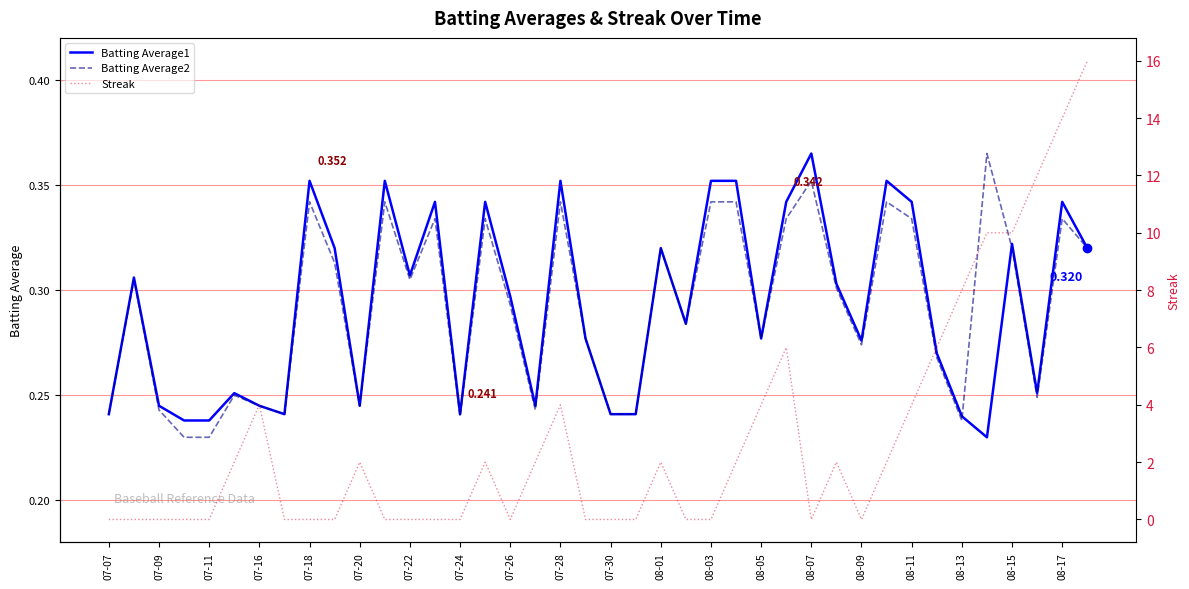

Which label corresponds to the smallest value in the chart?

07-07